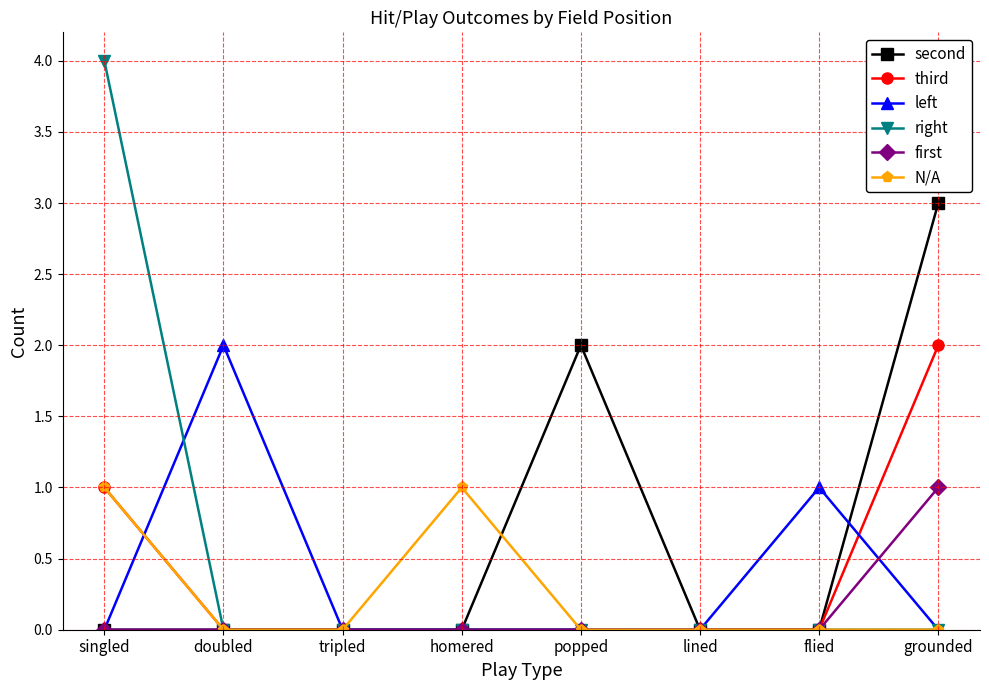

True or false: N/A has more than 2 points higher than both neighbors.

False